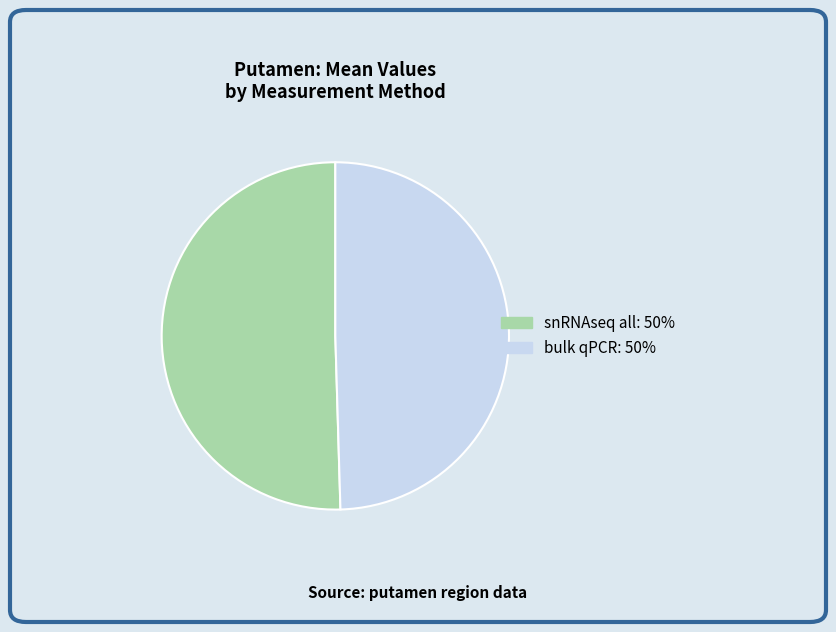

Is it true that snRNAseq all is 58% of the pie?

False